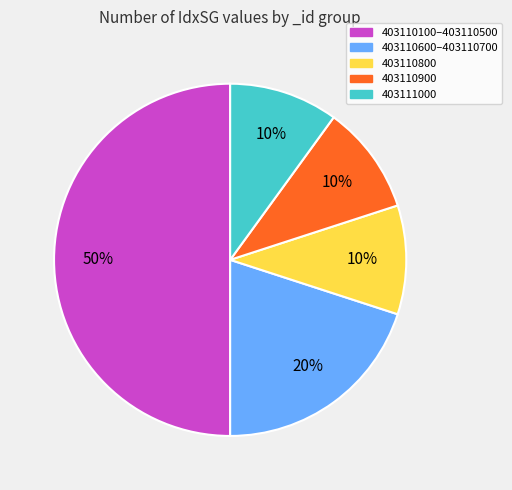

To the nearest percent, what is the average slice percentage?

20%